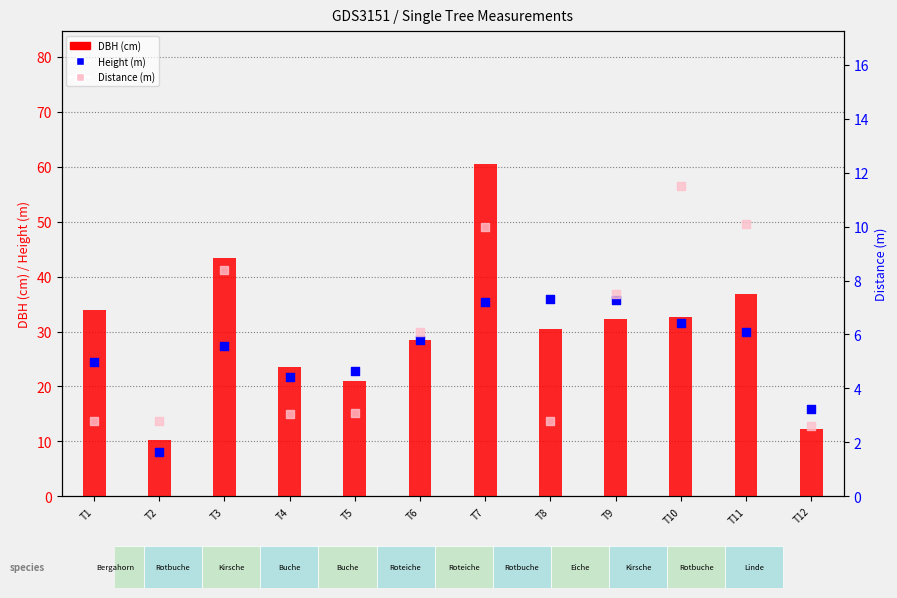

What is the total value across all series at T10?

75.8